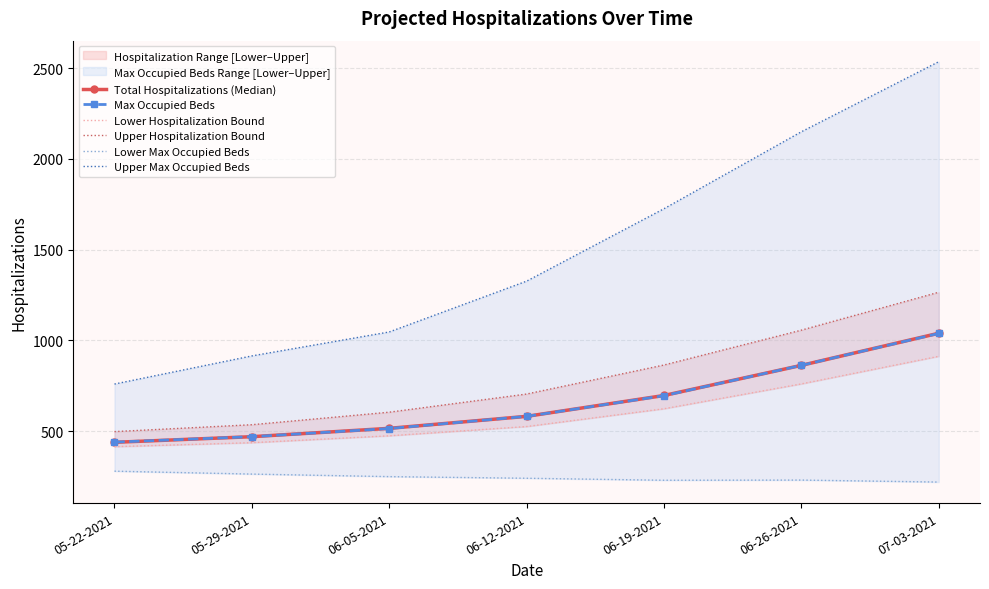

Which series has the widest spread of values?

Upper Max Occupied Beds